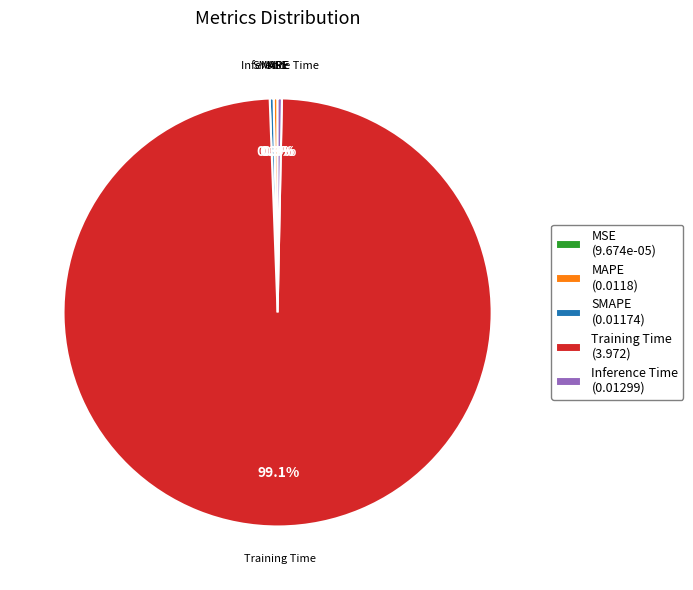

True or false: MAPE accounts for 13% of the total.

False